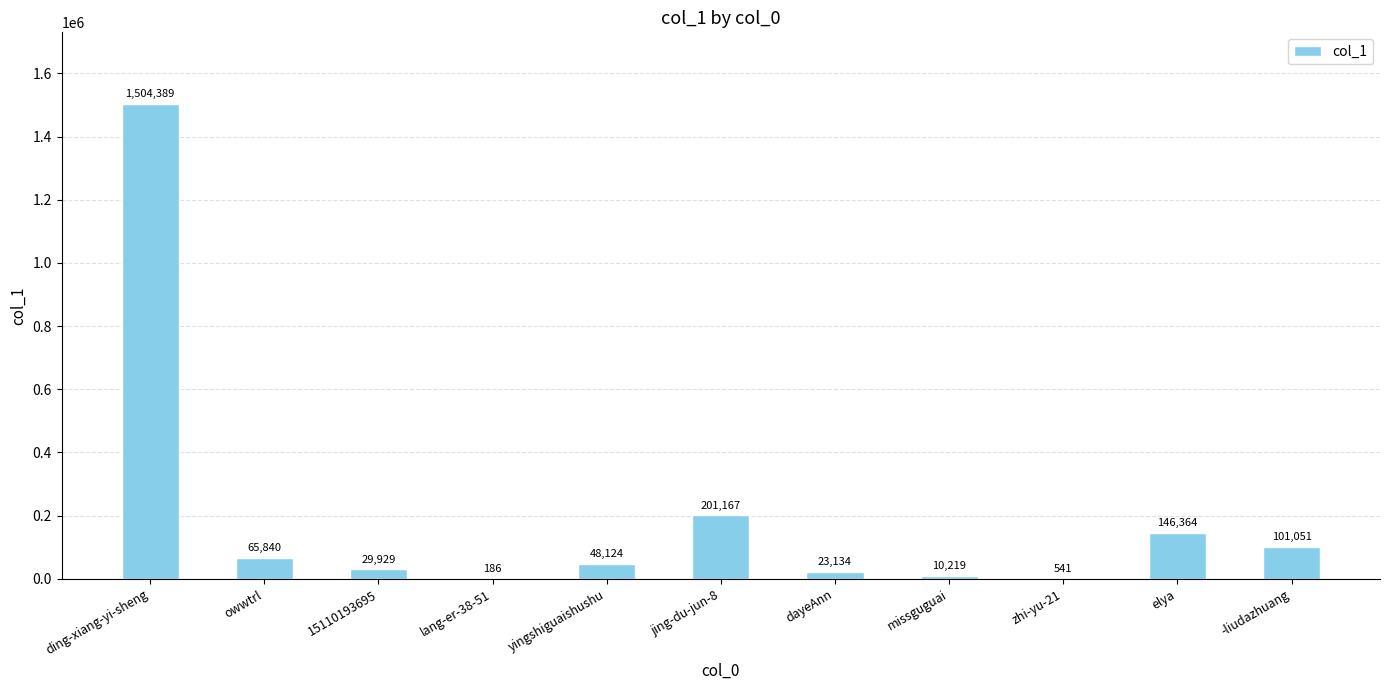

What is the change in value from yingshiguaishushu to missguguai?

-37905